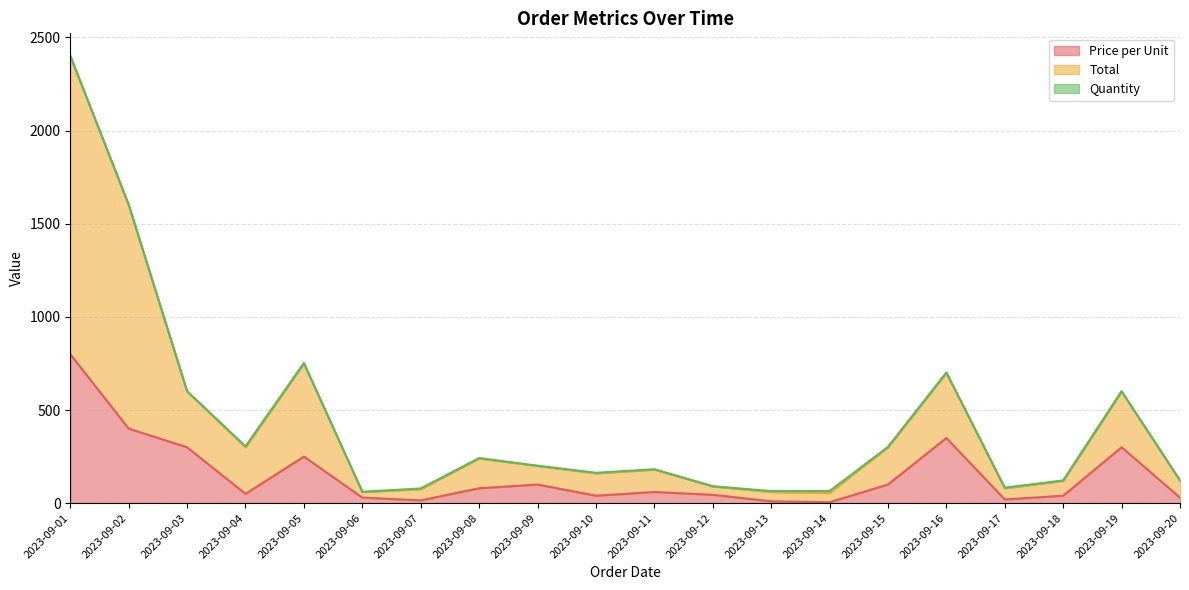

True or false: Price per Unit and Total cross at least once.

False